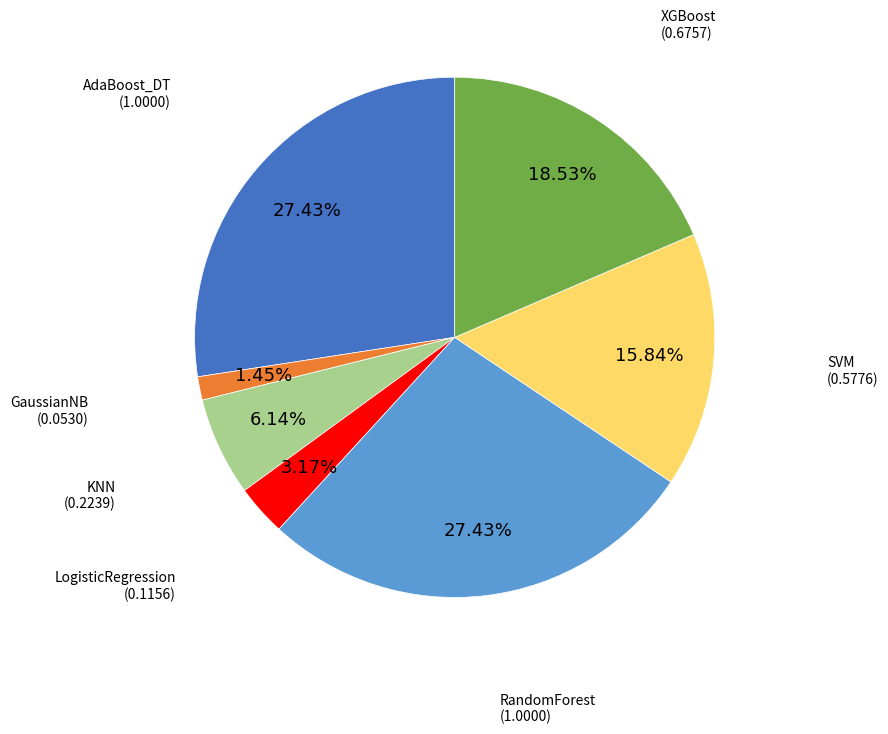

Count the number of slices in the pie.

7